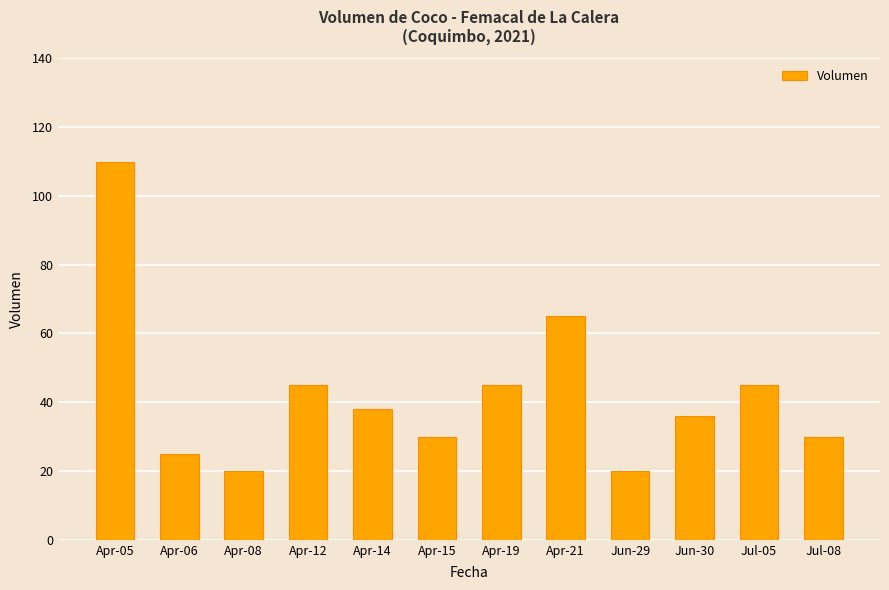

True or false: the data shows 45 at Jul-05.

True